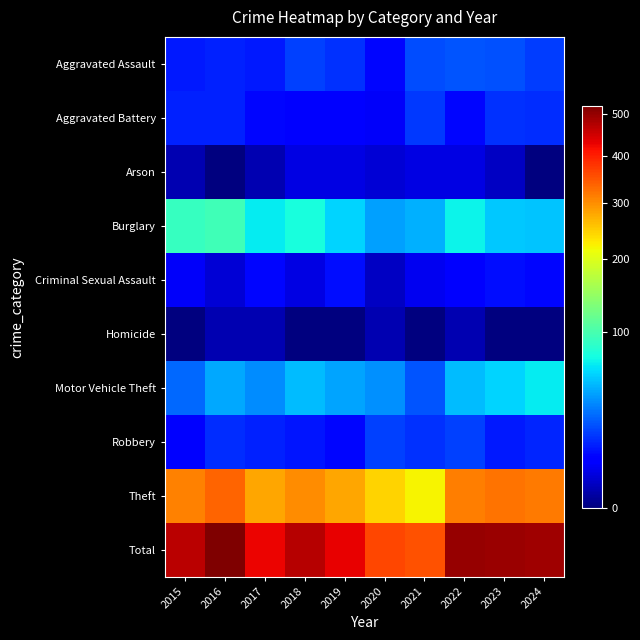

List the series in order of their peak value, lowest first.

Homicide, Arson, Criminal Sexual Assault, Aggravated Battery, Robbery, Aggravated Assault, Motor Vehicle Theft, Burglary, Theft, Total